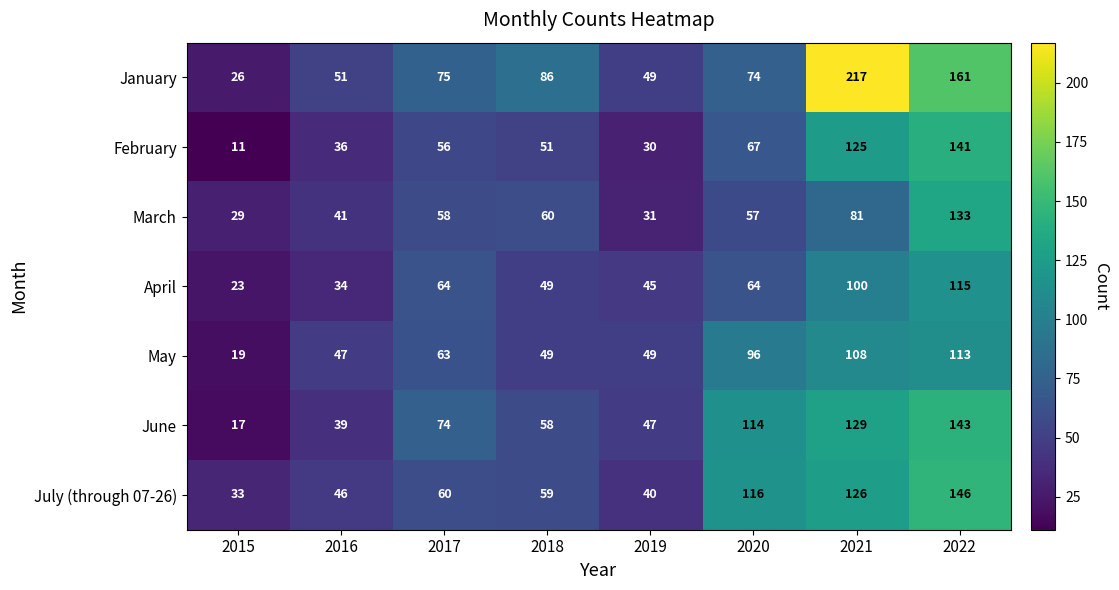

List the labels in order of January value, largest first.

2021, 2022, 2018, 2017, 2020, 2016, 2019, 2015